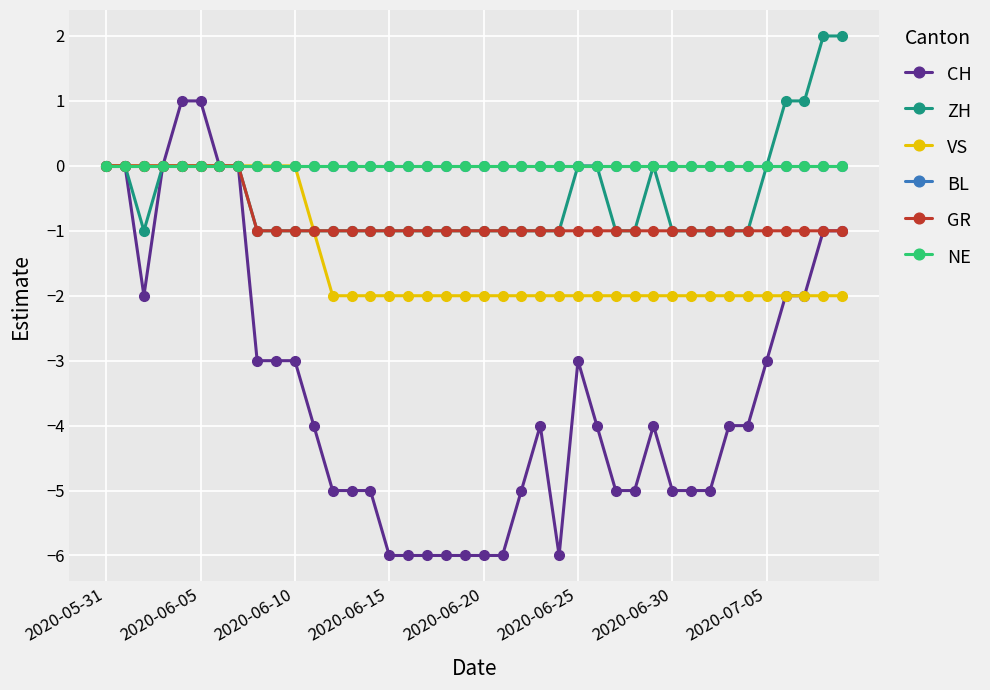

What is the difference between the maximum and minimum values in the GR series?

1